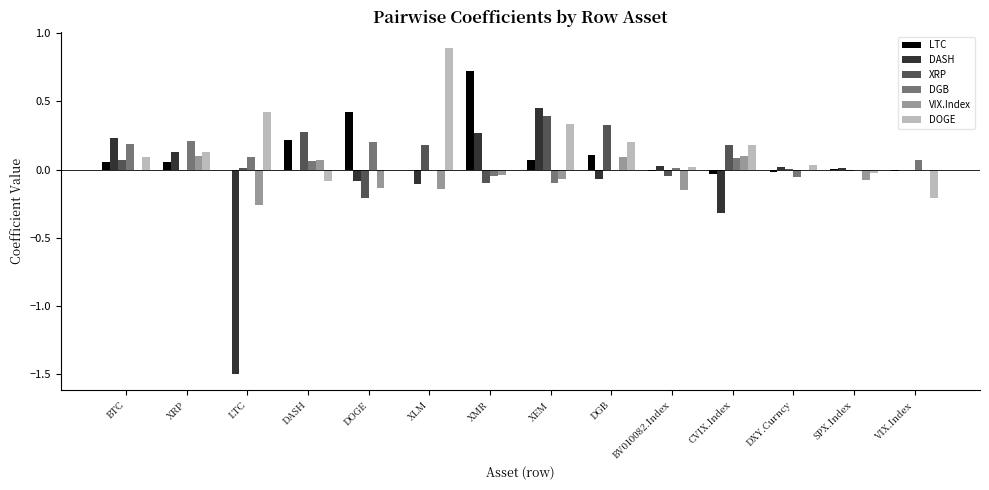

Are the bars grouped side by side (vs. stacked)?

Yes